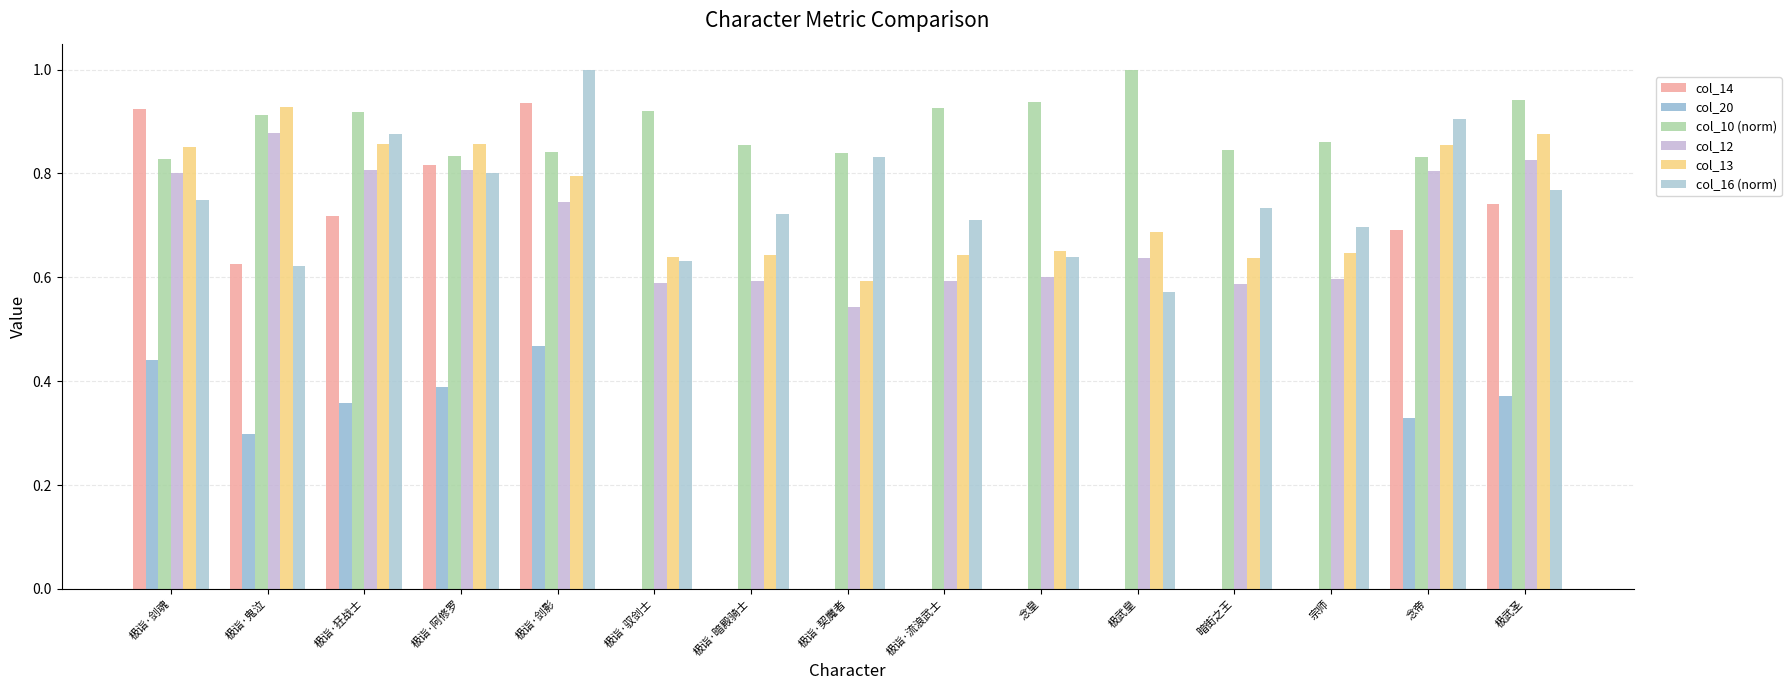

How many col_20 values are between 0 and 1?

15